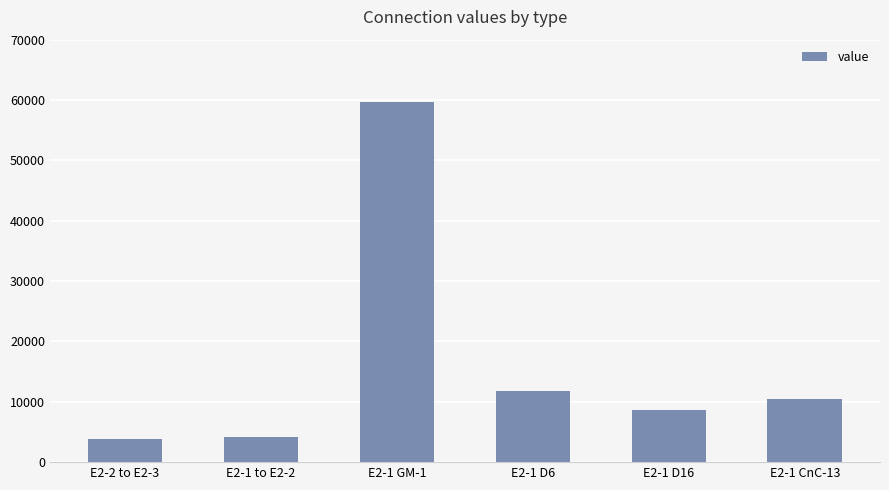

What is the label of the 4th bar from the left?

E2-1 D6